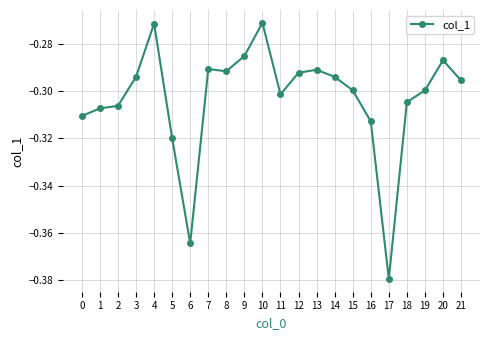

What is the sum of the values at 7 and 3?

-0.6